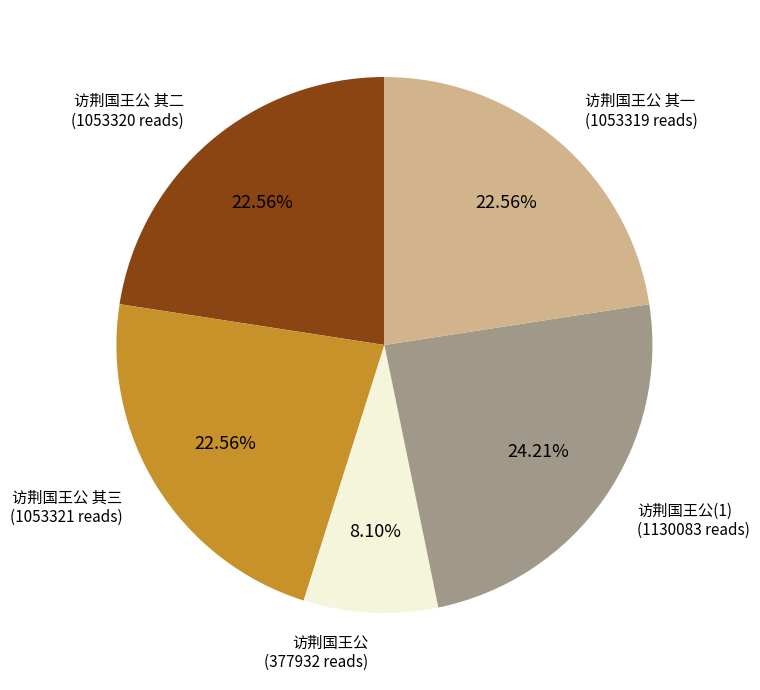

Is there any slice that represents more than half of the pie?

No